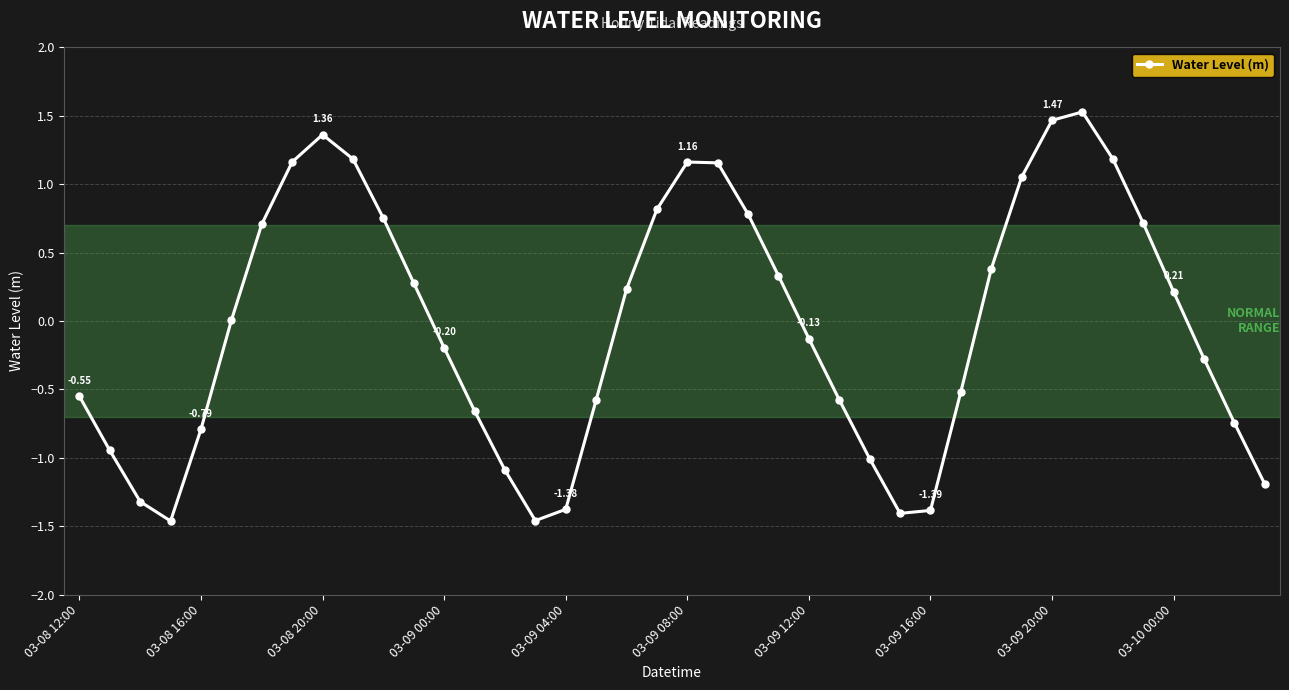

How many points are lower than both their immediate neighbors (excluding endpoints)?

3